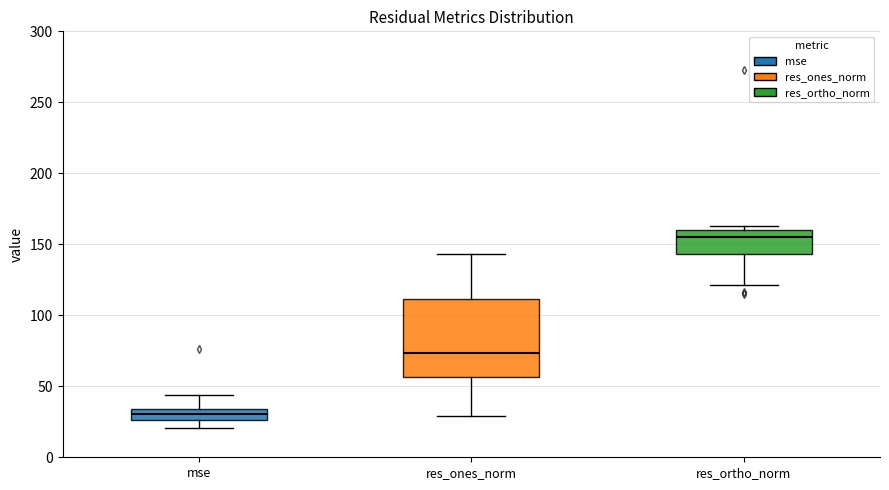

Where does the lower whisker of the box for mse end on the y-axis? The values are not printed on the chart, so give them approximately, as read against the axis.

20